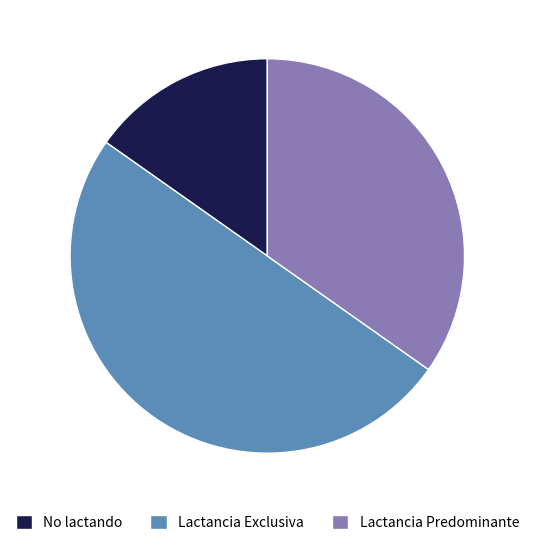

Count the number of slices in the pie.

3